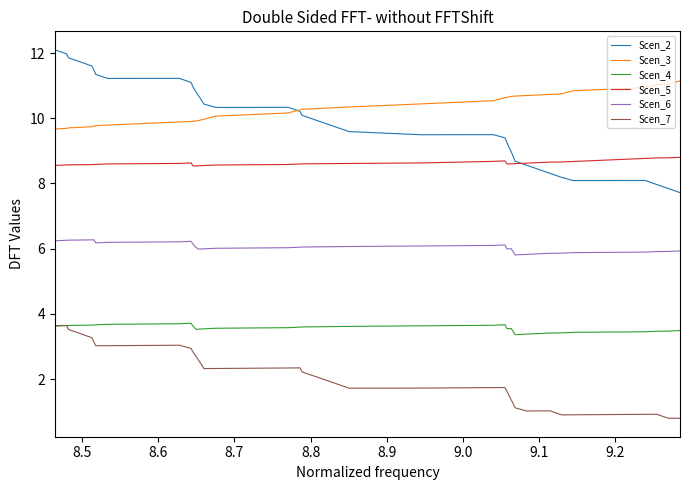

What is the minimum value for Scen_5?

8.5